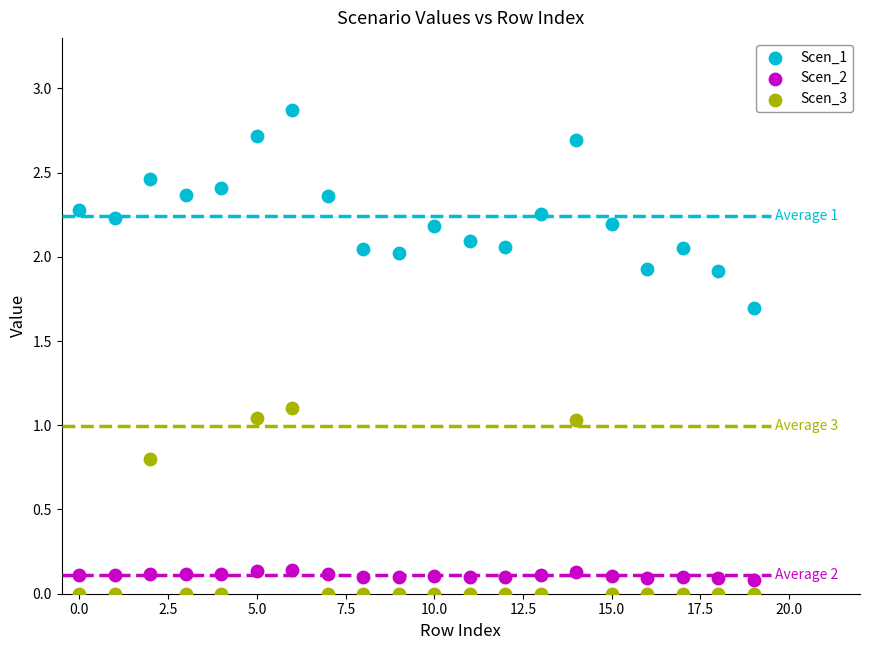

Which series reaches the maximum Y coordinate?

Scen_1